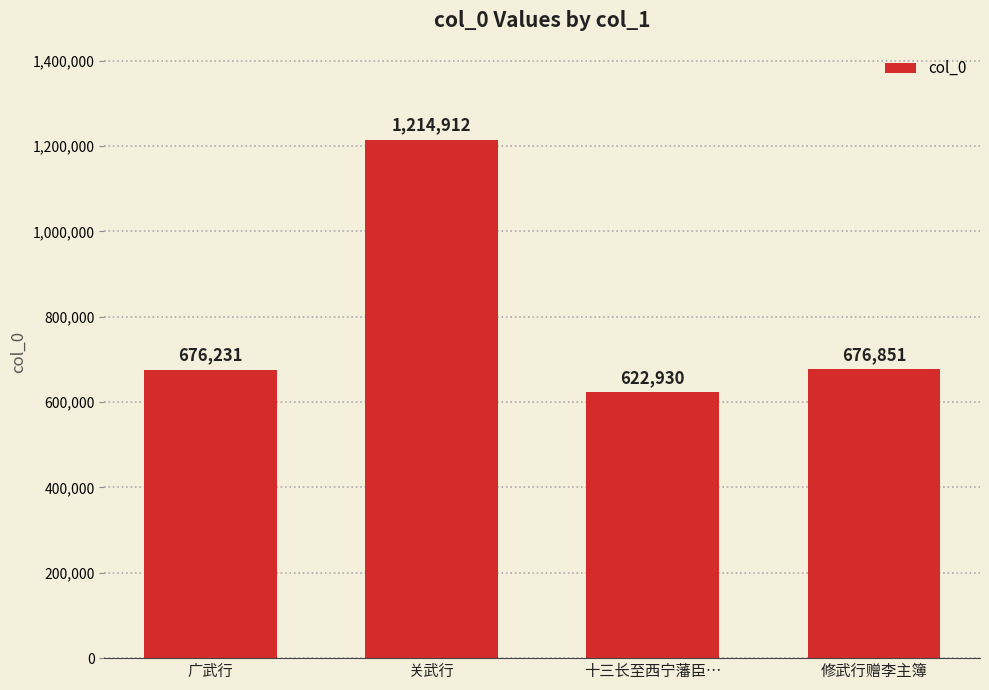

Read the value at 十三长至西宁藩臣…, to the nearest 100.

622900